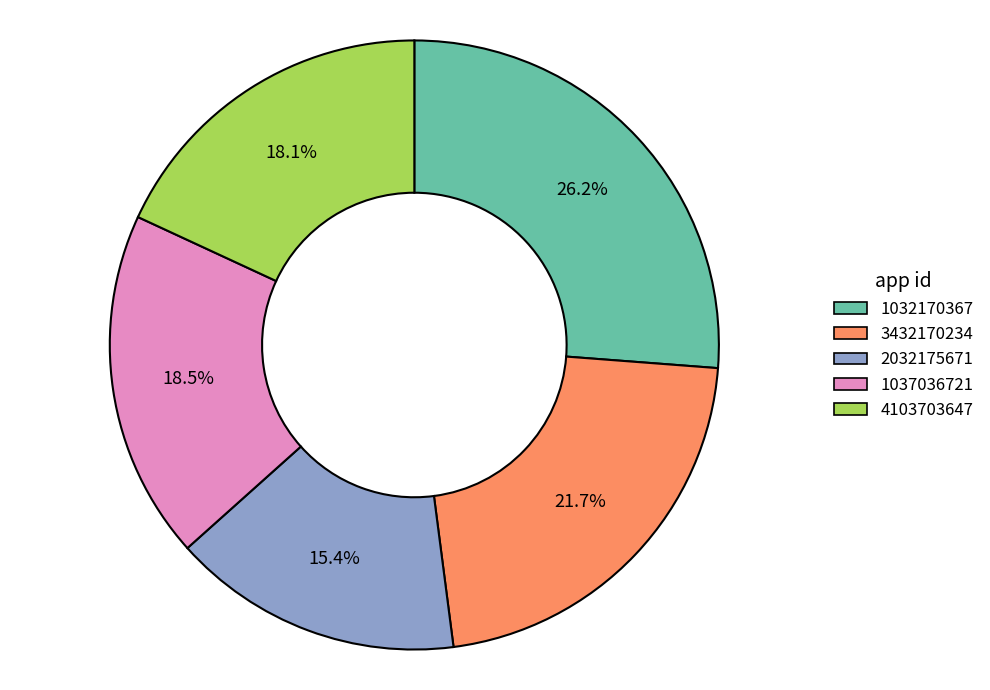

True or false: 4103703647 accounts for 28% of the total.

False